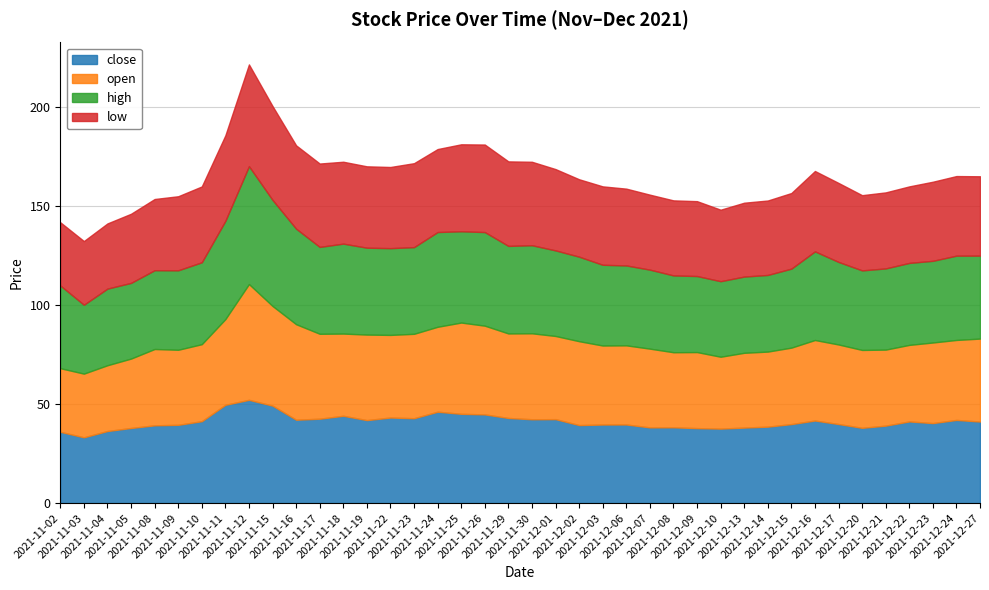

Does the chart display data point markers on the line(s)?

No